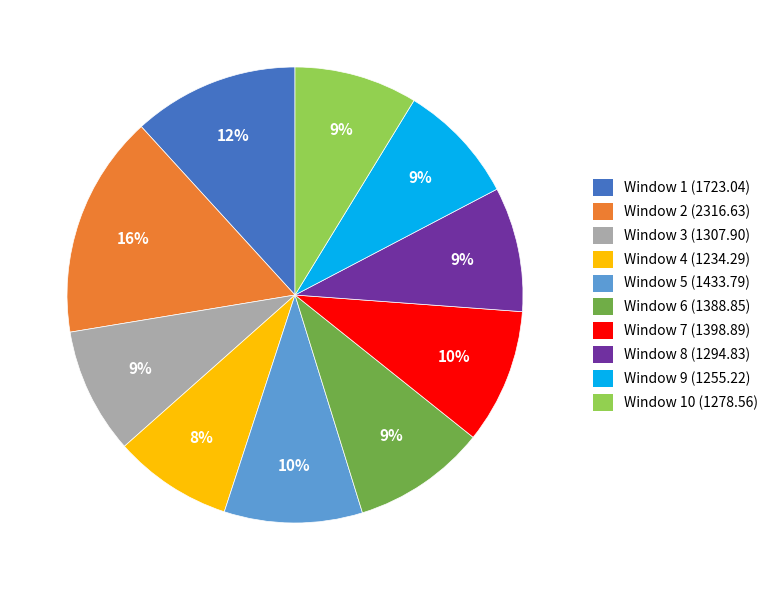

Count the number of slices in the pie.

10